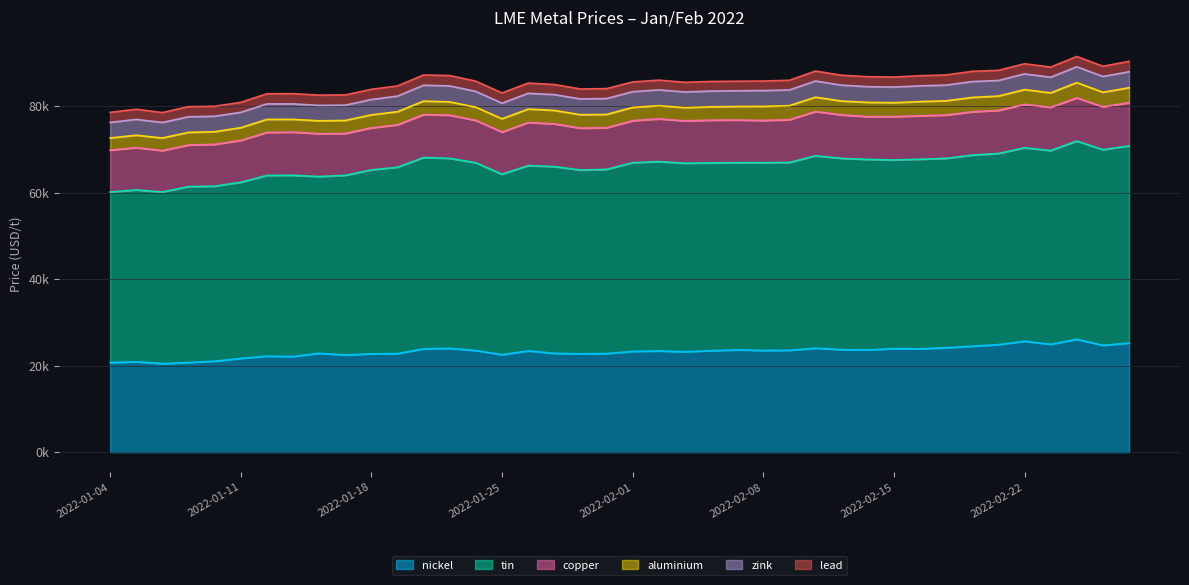

How many lines are shown in the chart?

6